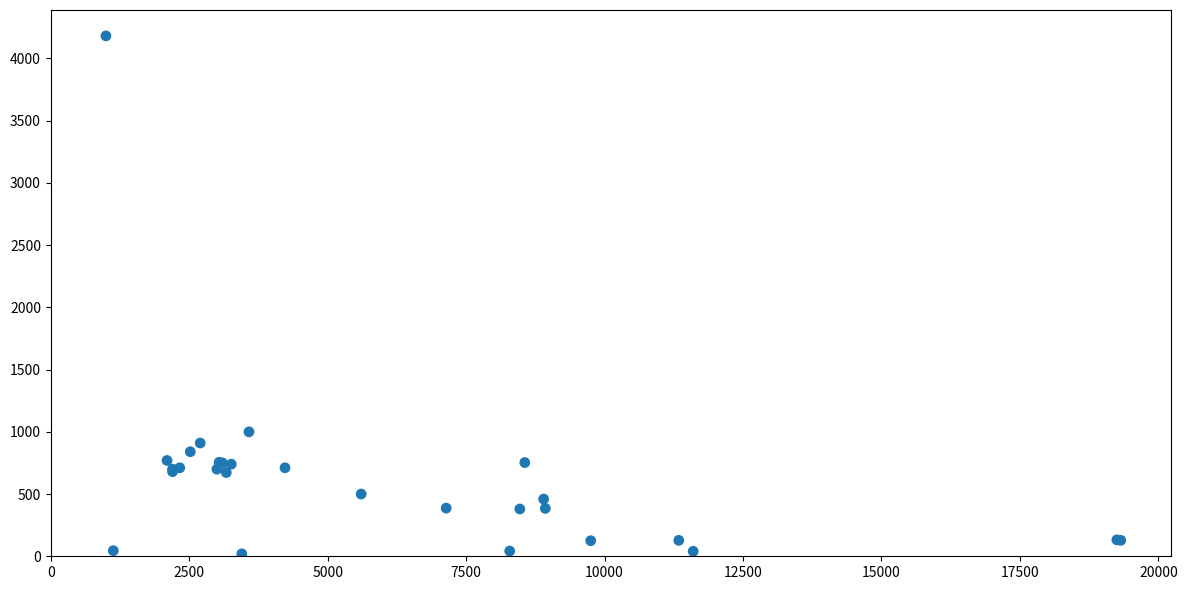

What Y value in the scatter plot is closest to 2100?

1000.0